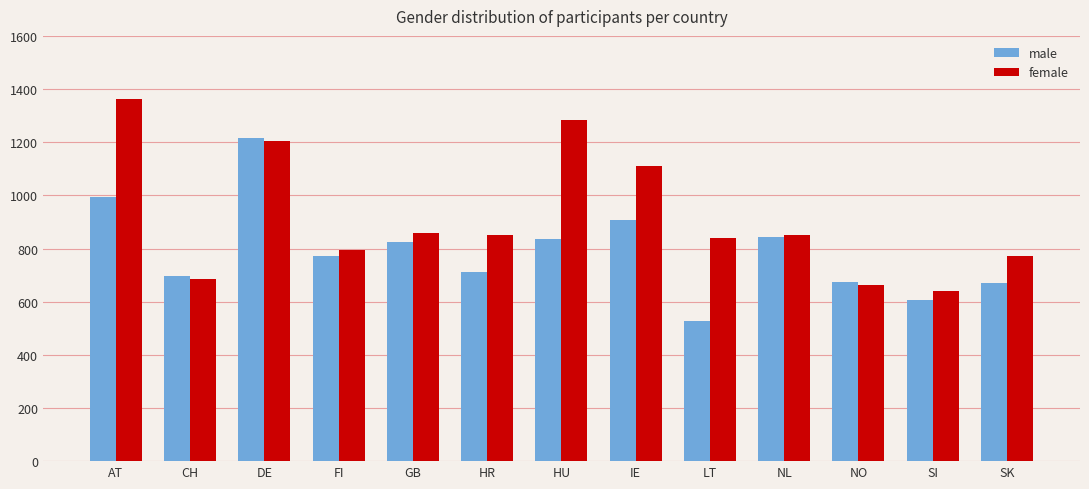

What is the value of the male bar at the 8th from the left?

906